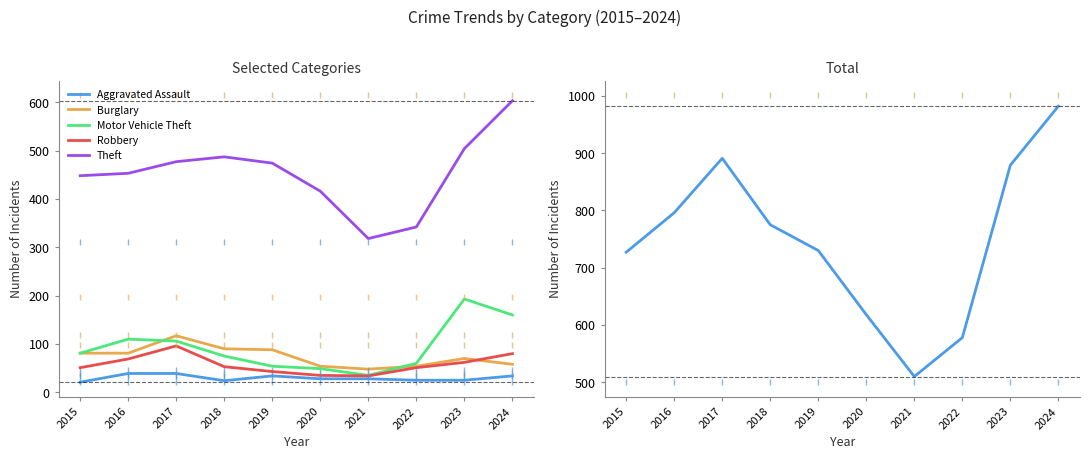

In Burglary, how many points are higher than both neighbors (excluding endpoints)?

2